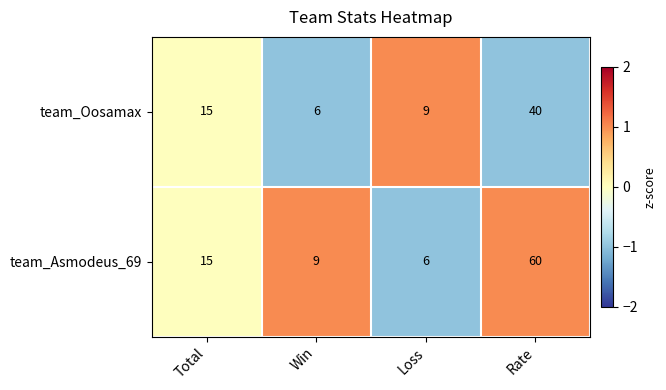

The value of team_Asmodeus_69 at Loss is 6. True or false?

True